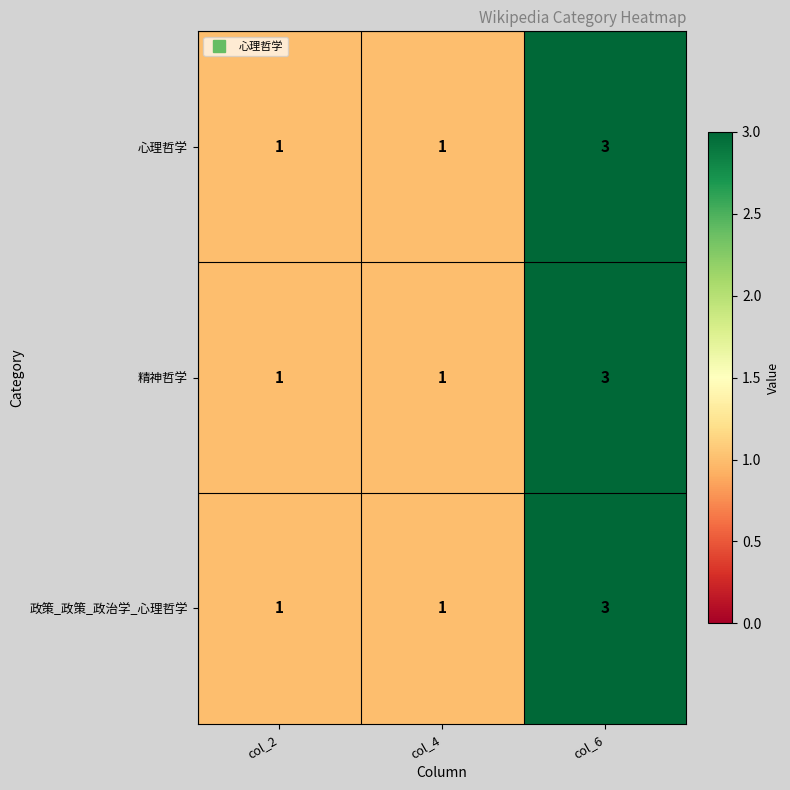

What is the maximum value shown in the chart?

3